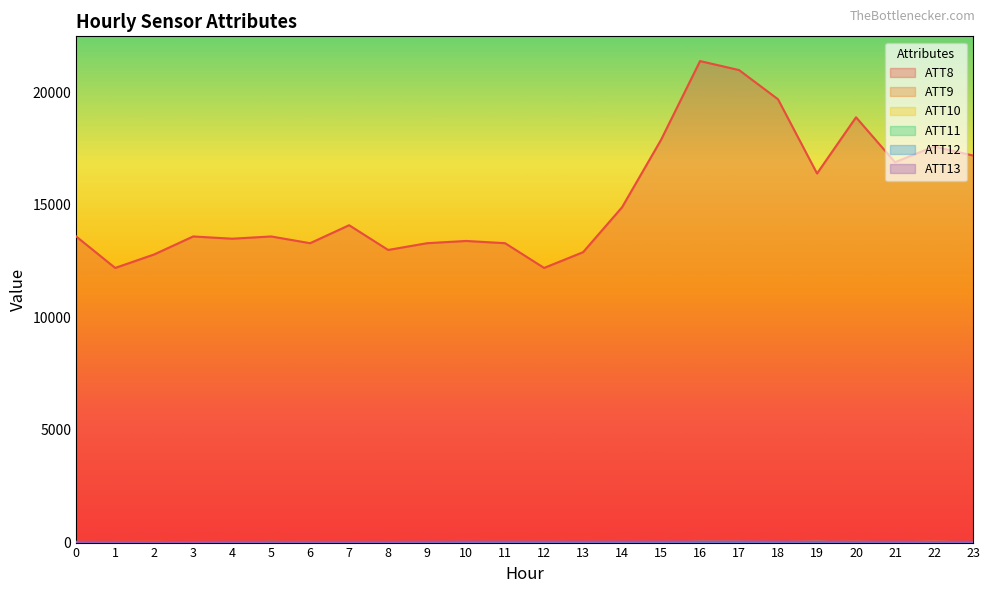

How many categories are shown in the chart?

24